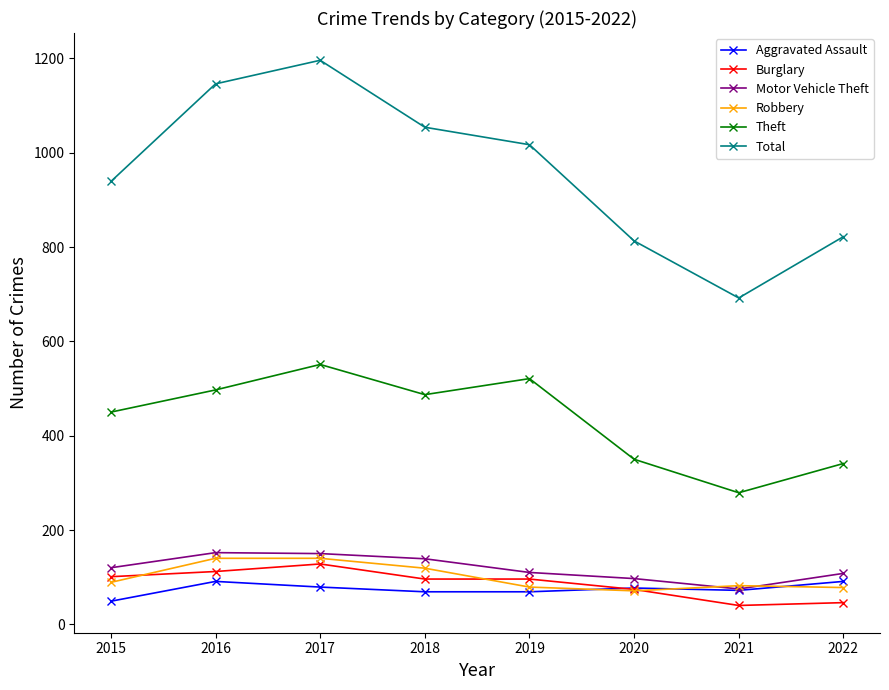

Which series has the largest range (max minus min)?

Total